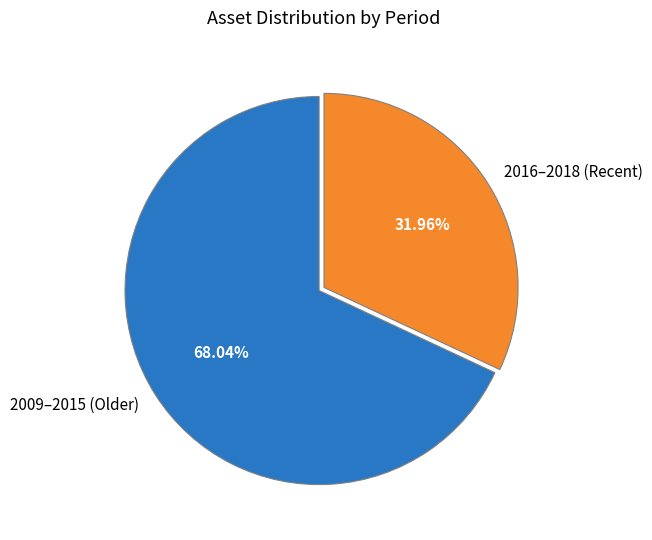

Is there a majority slice in this chart?

Yes